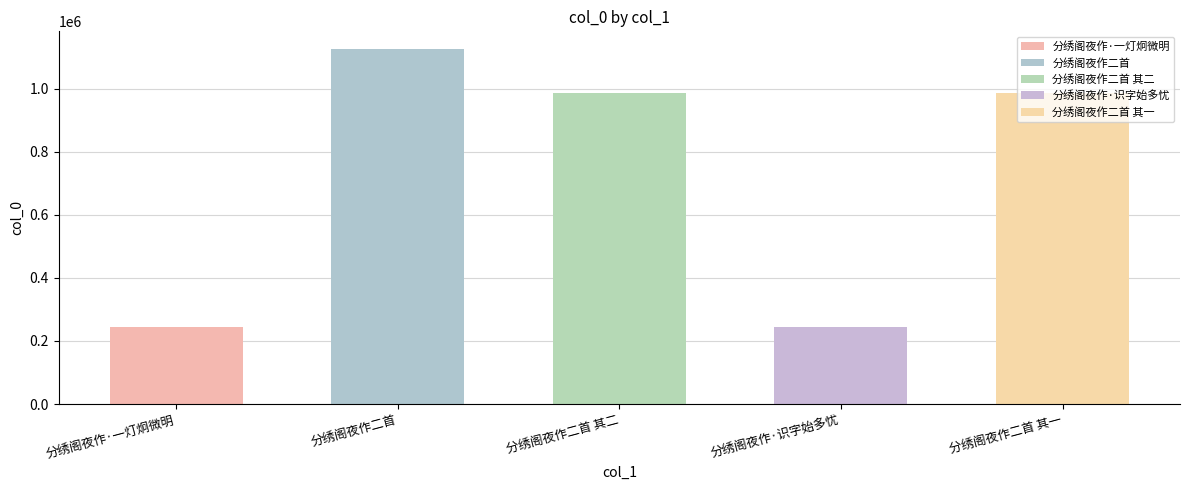

What is the sum of the values at 分绣阁夜作·一灯炯微明 and 分绣阁夜作二首?

1371675